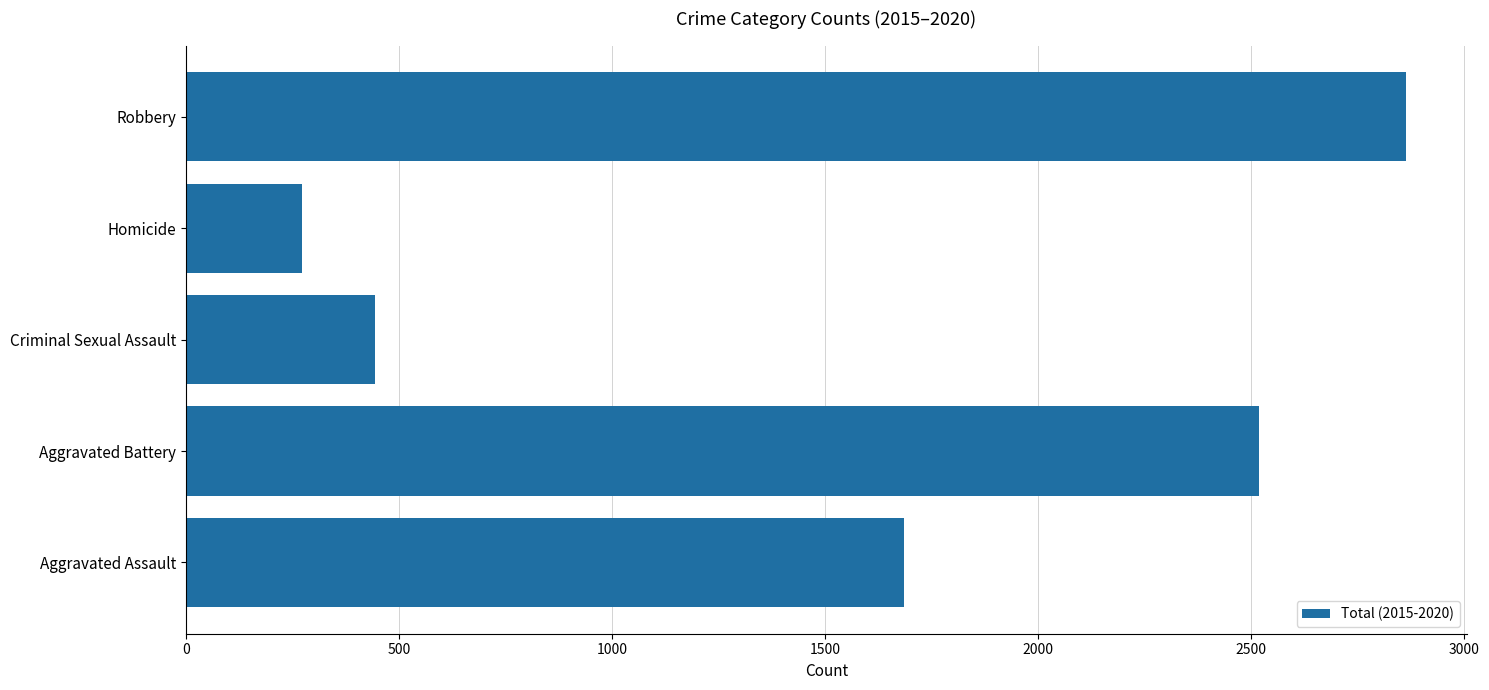

True or false: the data shows 1346 at Aggravated Battery.

False